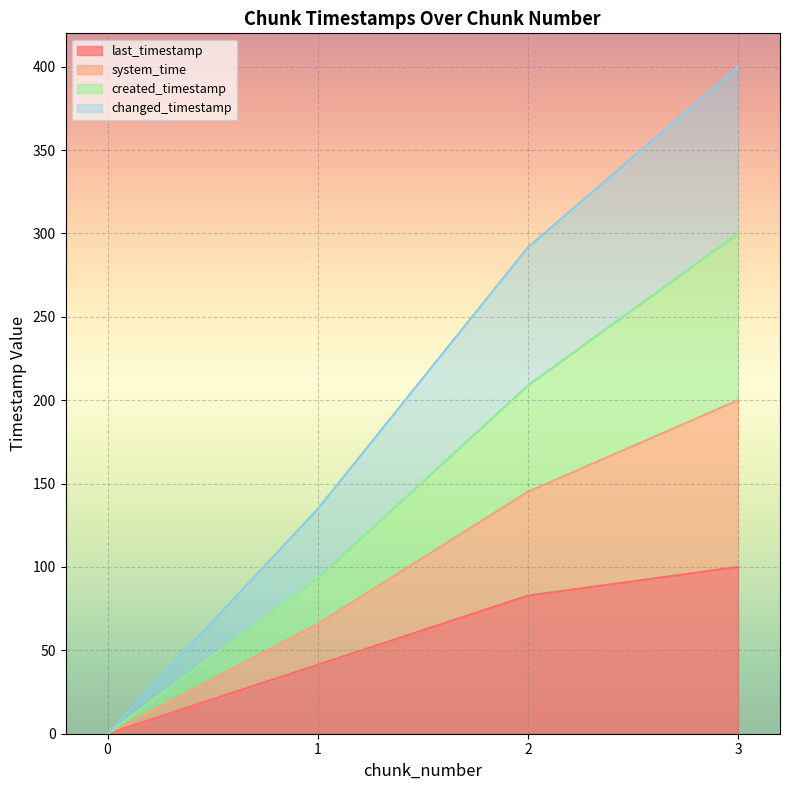

True or false: last_timestamp and changed_timestamp cross at least once.

False